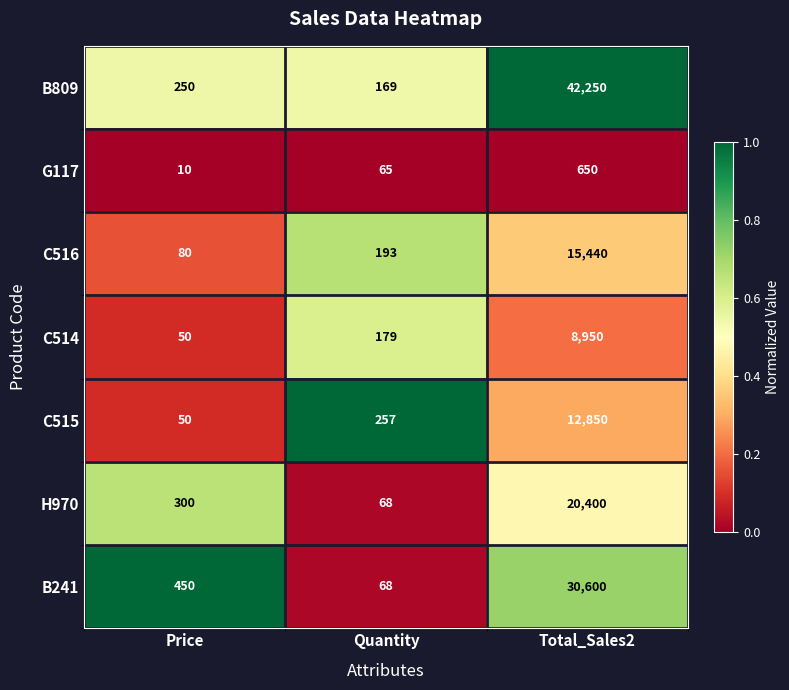

Which category has the highest value across all series?

Total_Sales2